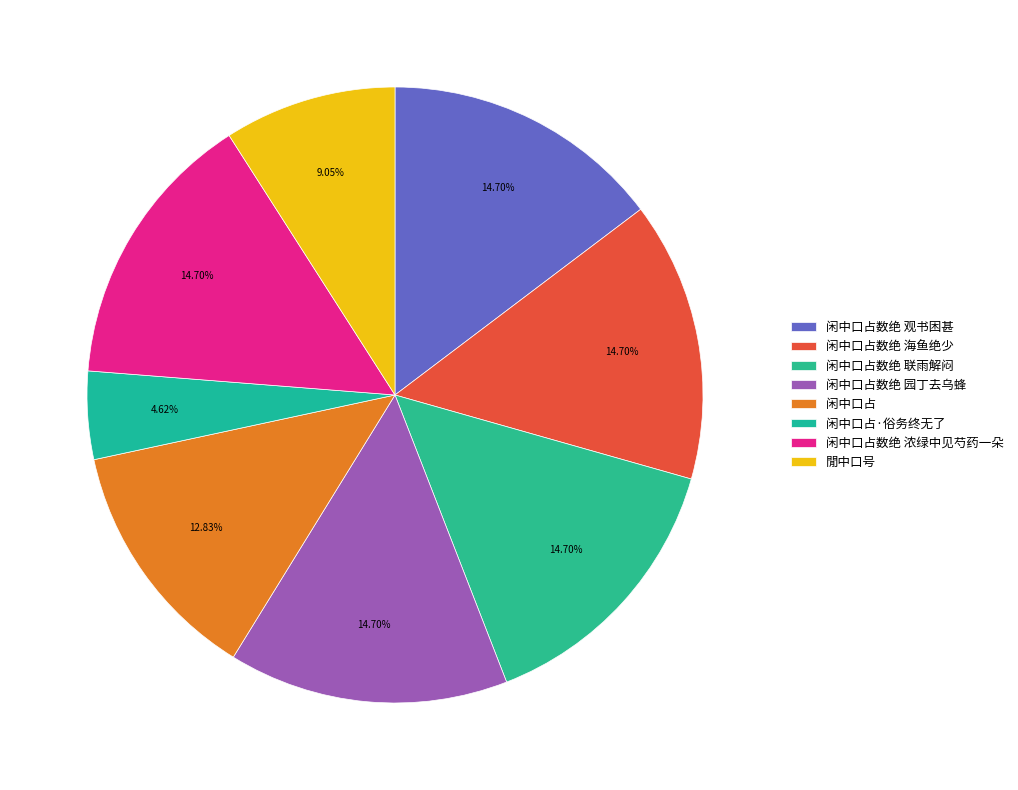

Does 闲中口占 represent more than half of the total?

No